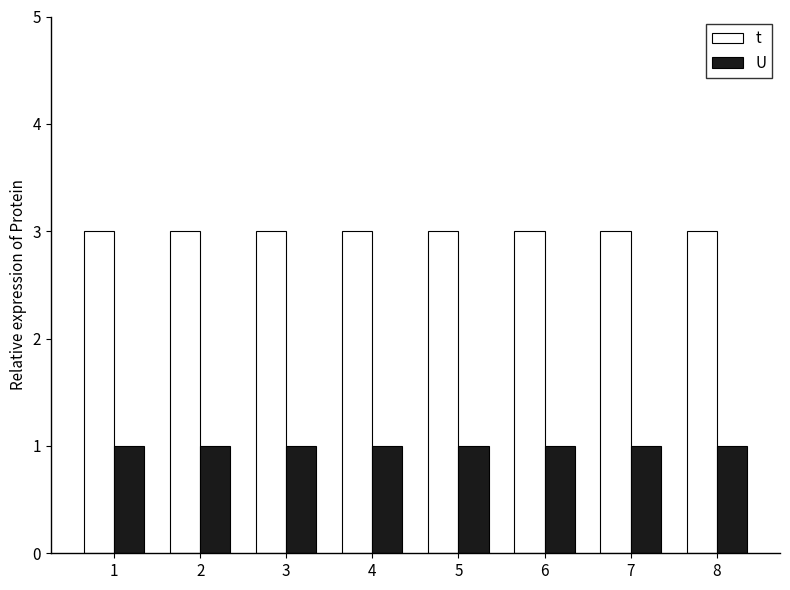

How many bars are there in total?

16